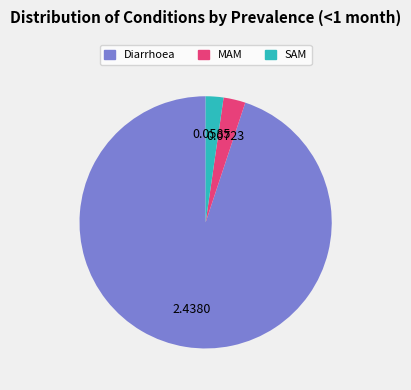

Is it true that Diarrhoea is 86% of the pie?

False